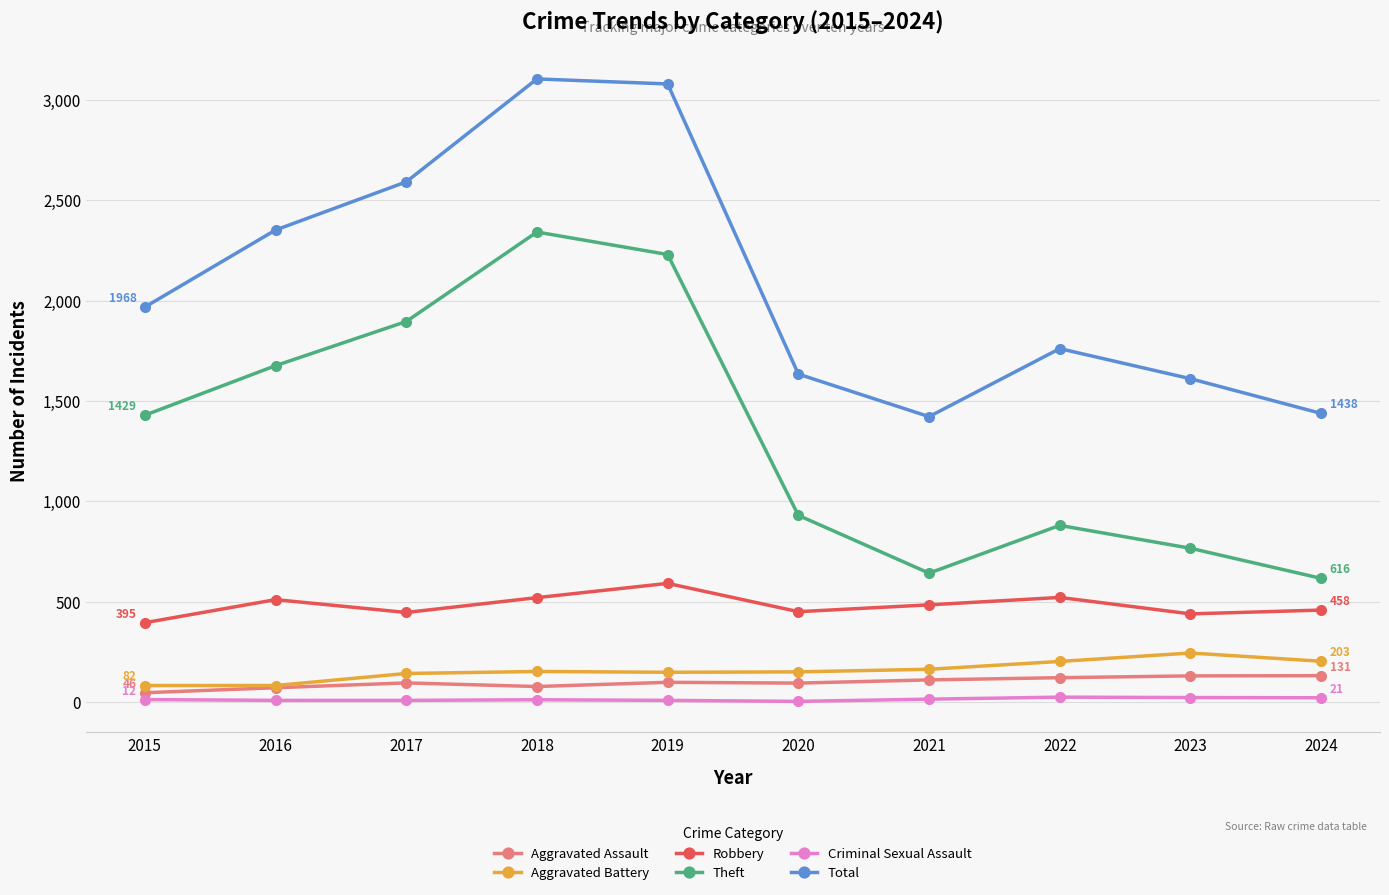

What are all the series names shown in the legend?

Aggravated Assault, Aggravated Battery, Robbery, Theft, Criminal Sexual Assault, Total